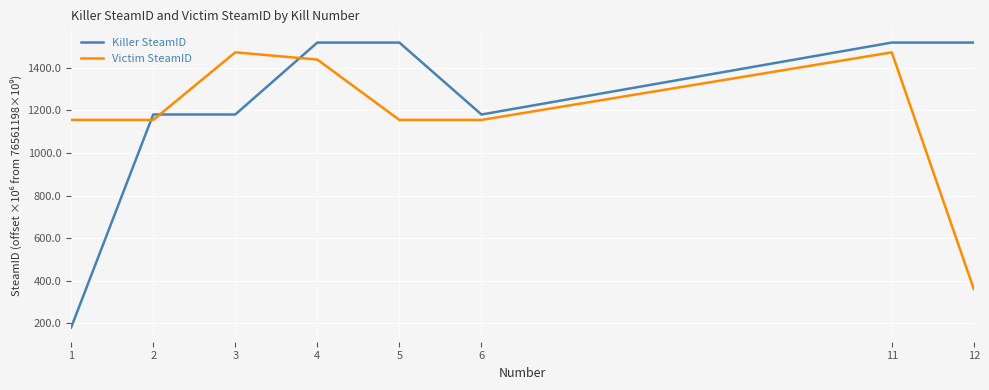

The Killer SteamID series shows 914.8 at 5. True or false?

False